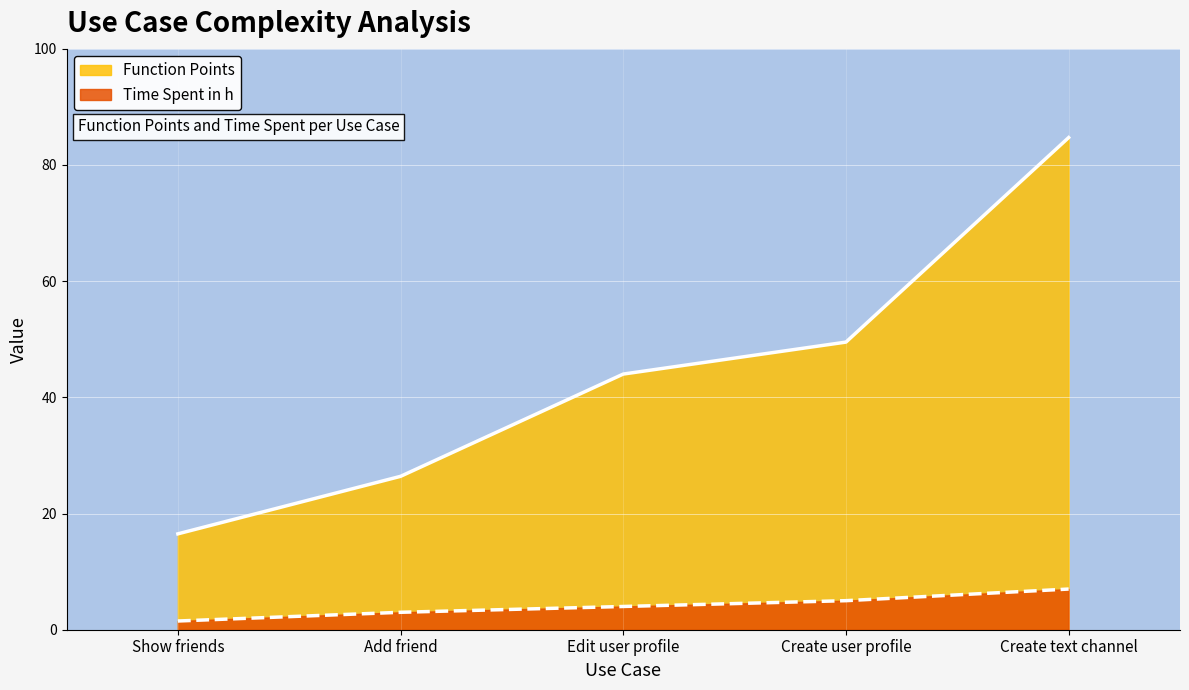

How many lines are shown in the chart?

2